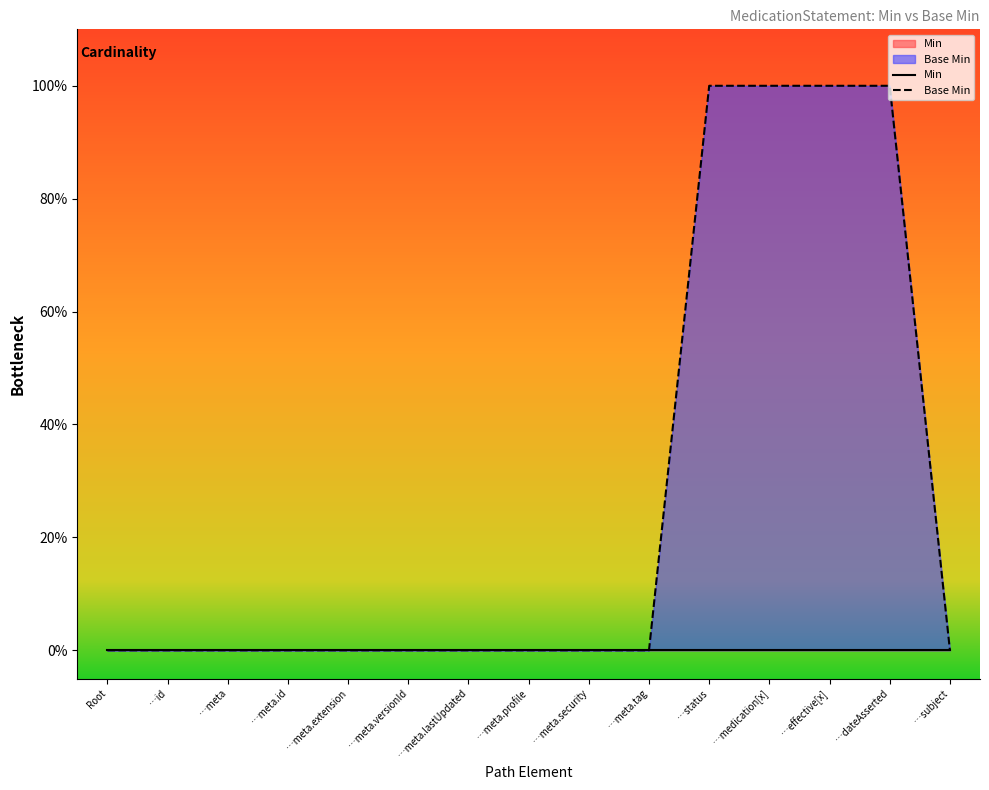

List the labels in order of value, smallest first.

Root, …id, …meta, …meta.id, …meta.extension, …meta.versionId, …meta.lastUpdated, …meta.profile, …meta.security, …meta.tag, …subject, …status, …medication[x], …effective[x], …dateAsserted